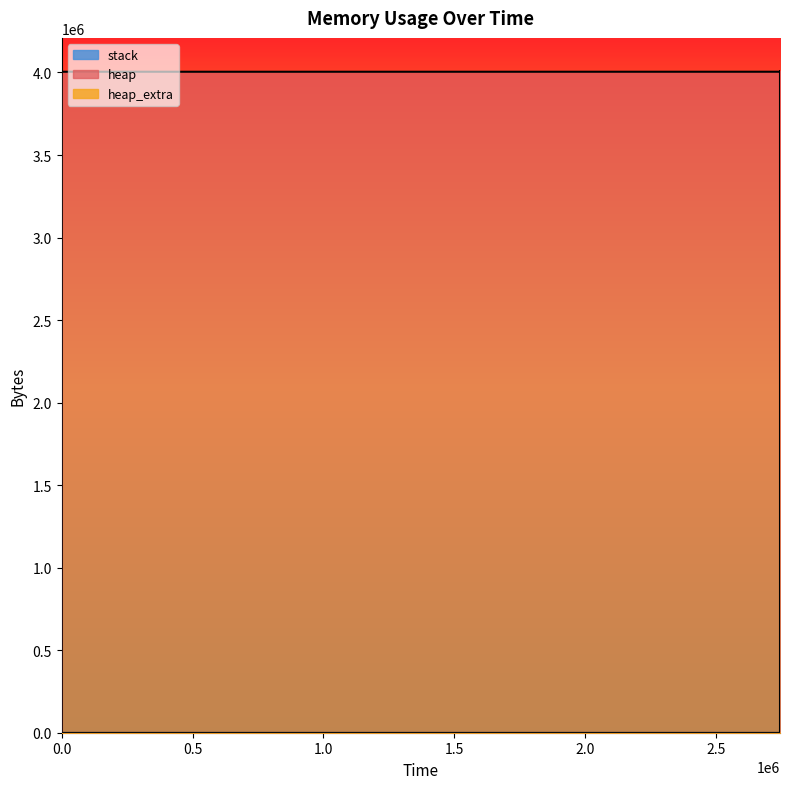

True or false: heap_extra and heap cross at least once.

False